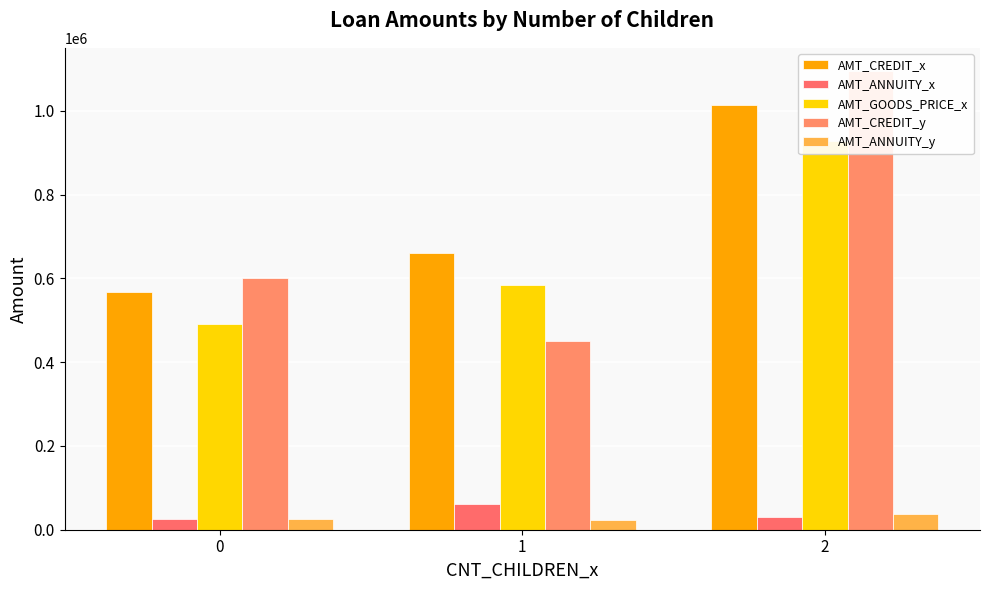

Reading left to right, extract all data points from this chart.

AMT_CREDIT_x: 568471.5	660289.5	1014556.5
AMT_ANNUITY_x: 24707.2	60691.5	29745.0
AMT_GOODS_PRICE_x: 492187.5	585000.0	927000.0
AMT_CREDIT_y: 601875.0	450000.0	1095750.0
AMT_ANNUITY_y: 24586.3	22500.0	36886.5